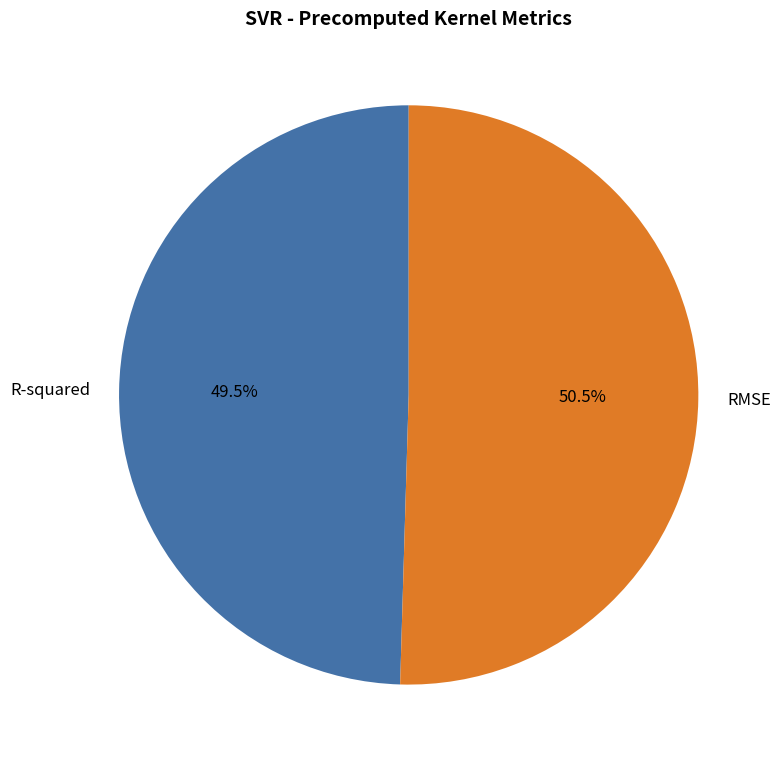

Which has a higher value, R-squared or RMSE?

RMSE